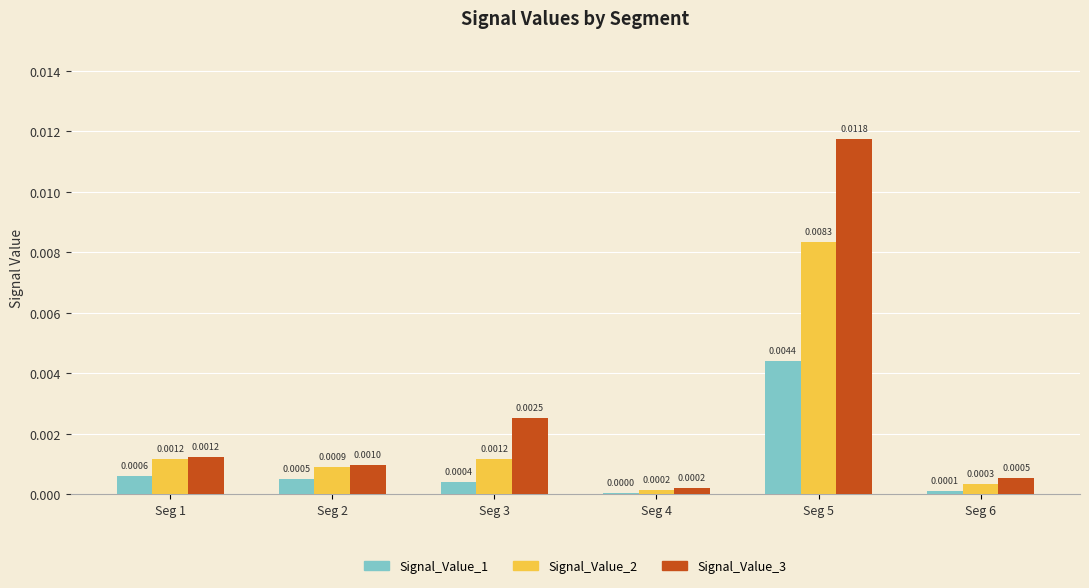

Count the number of categories in the chart.

6